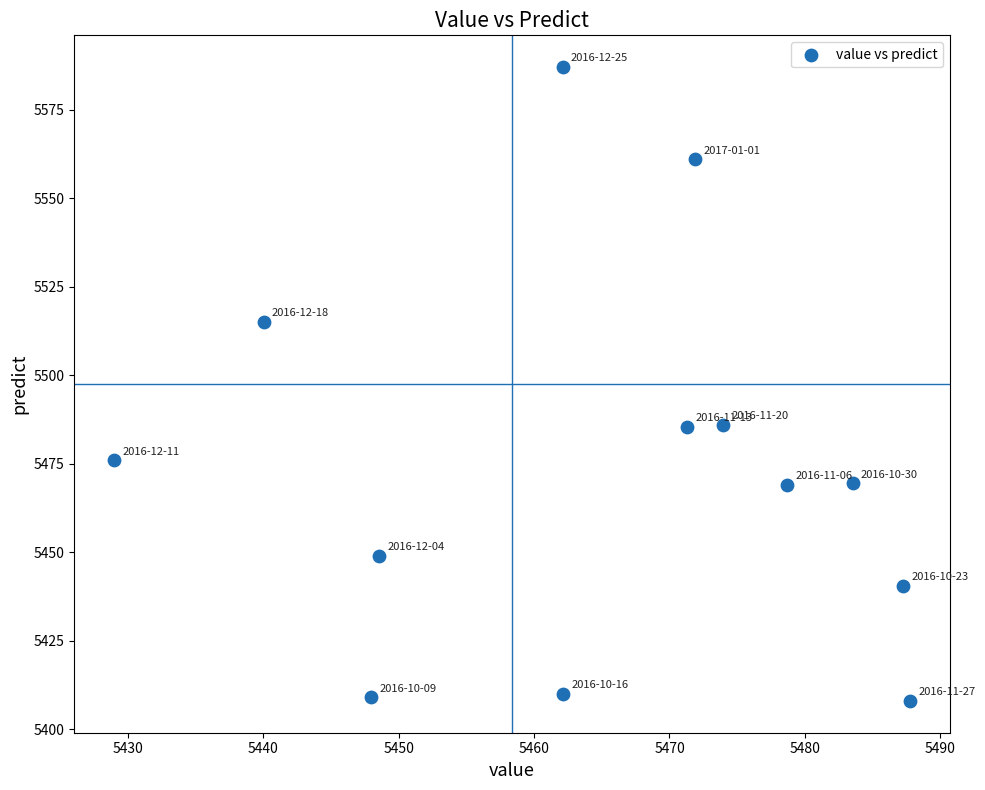

What is the range of Y values (max minus min)?

179.0